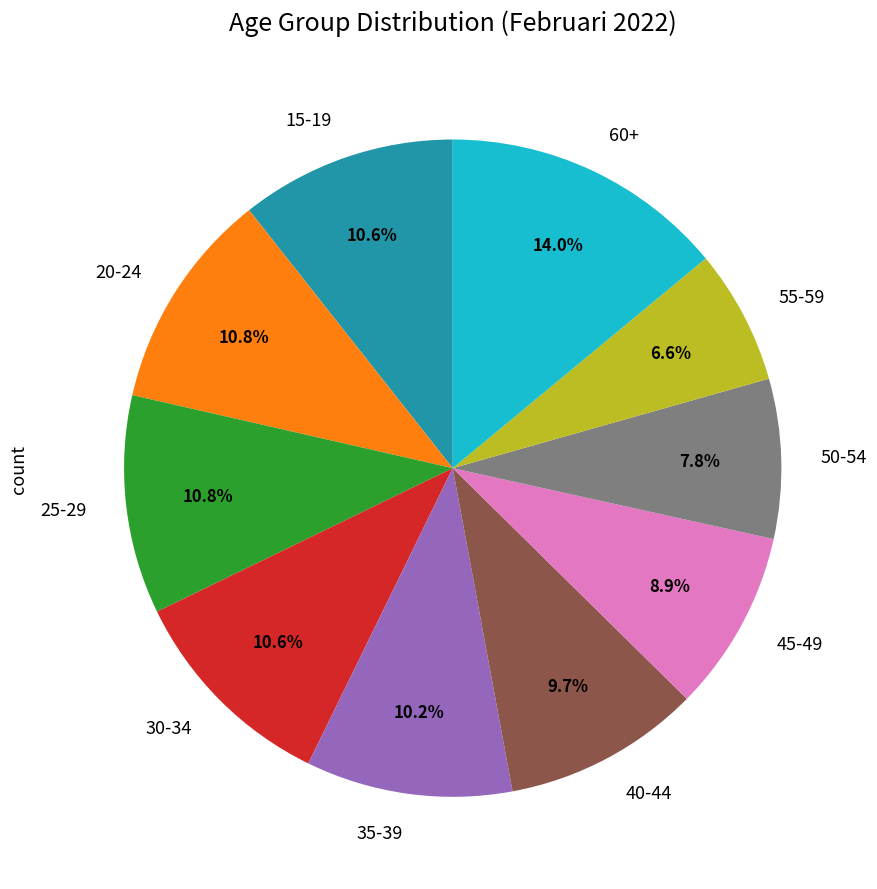

Between 45-49 and 55-59, which is larger?

45-49